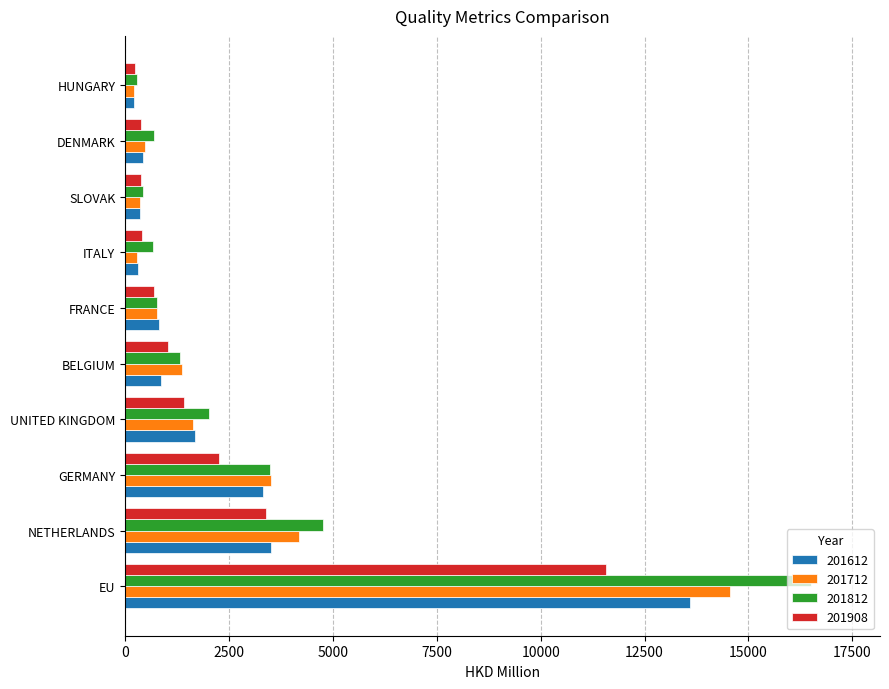

What is the difference between the maximum and second lowest values in the 201812 series?

16088.9